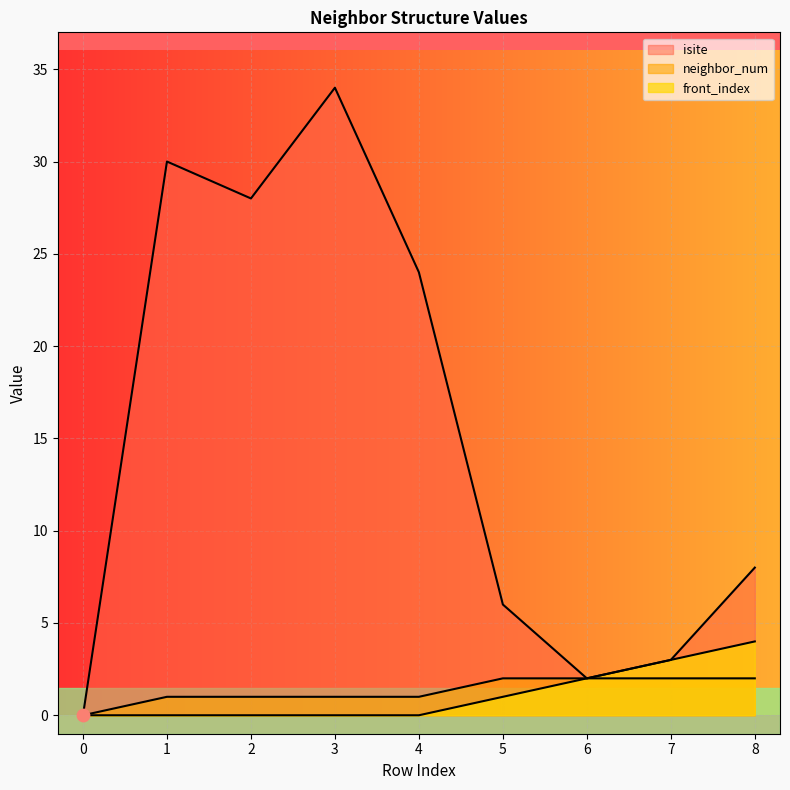

What is the total value across all series at 4?

25